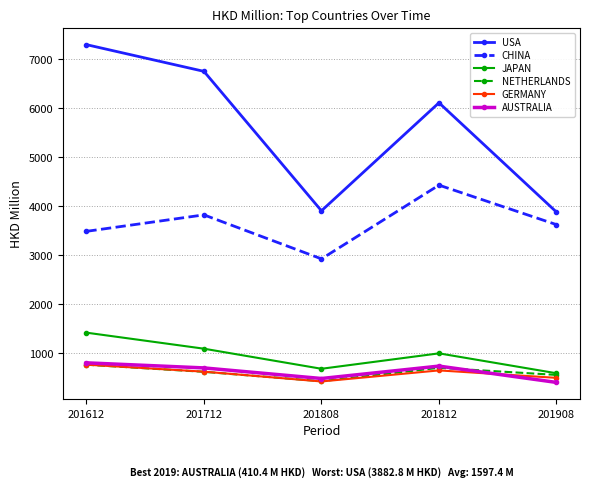

Which series has the largest total across all categories?

USA